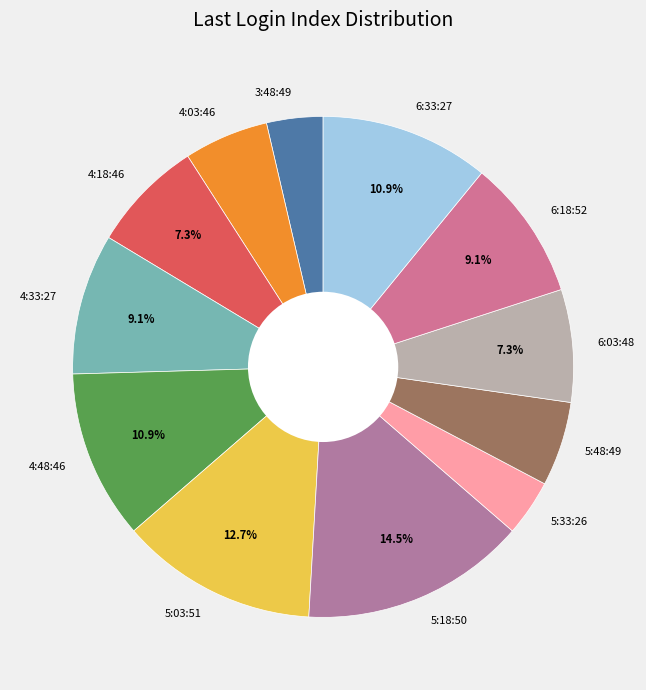

True or false: 4:48:46 accounts for 11% of the total.

True